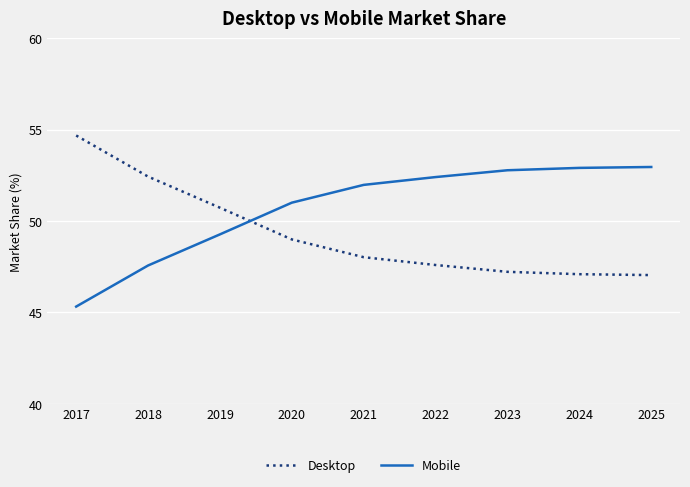

What is the approximate value of Desktop at 2018?

52.4